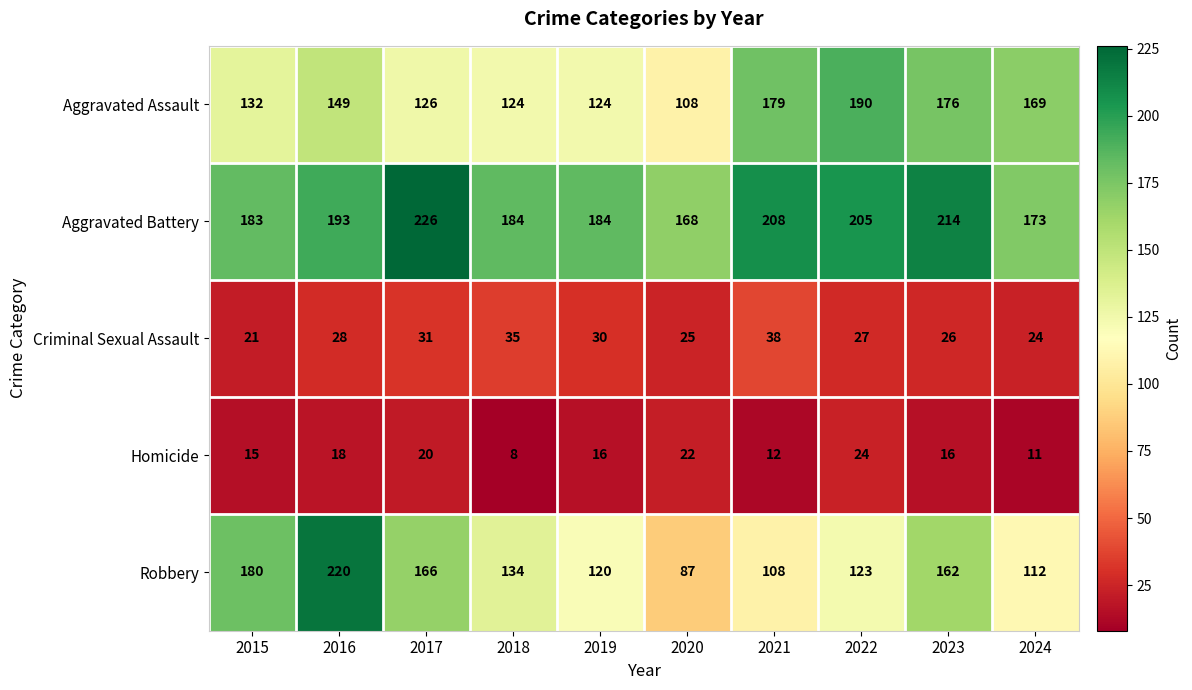

Which series has the largest range (max minus min)?

Robbery